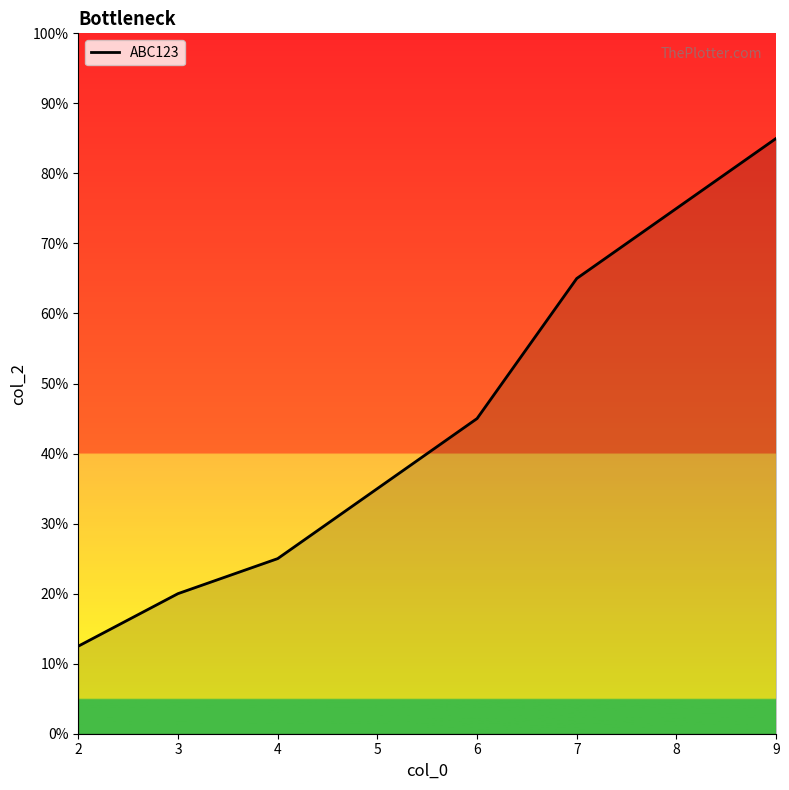

Is it true that the value at 8 is 920?

False